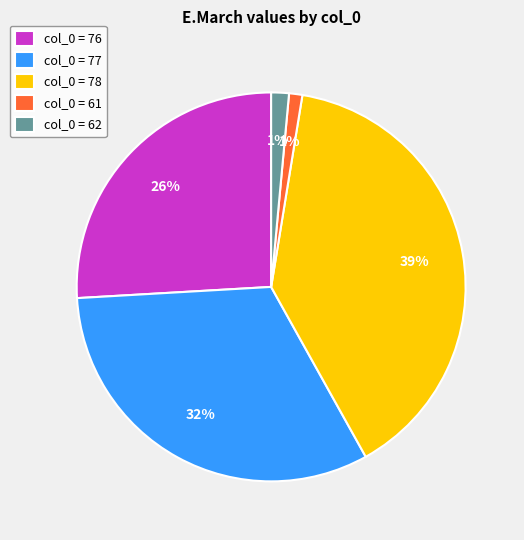

Does col_0 = 61 account for over 50% of the chart?

No